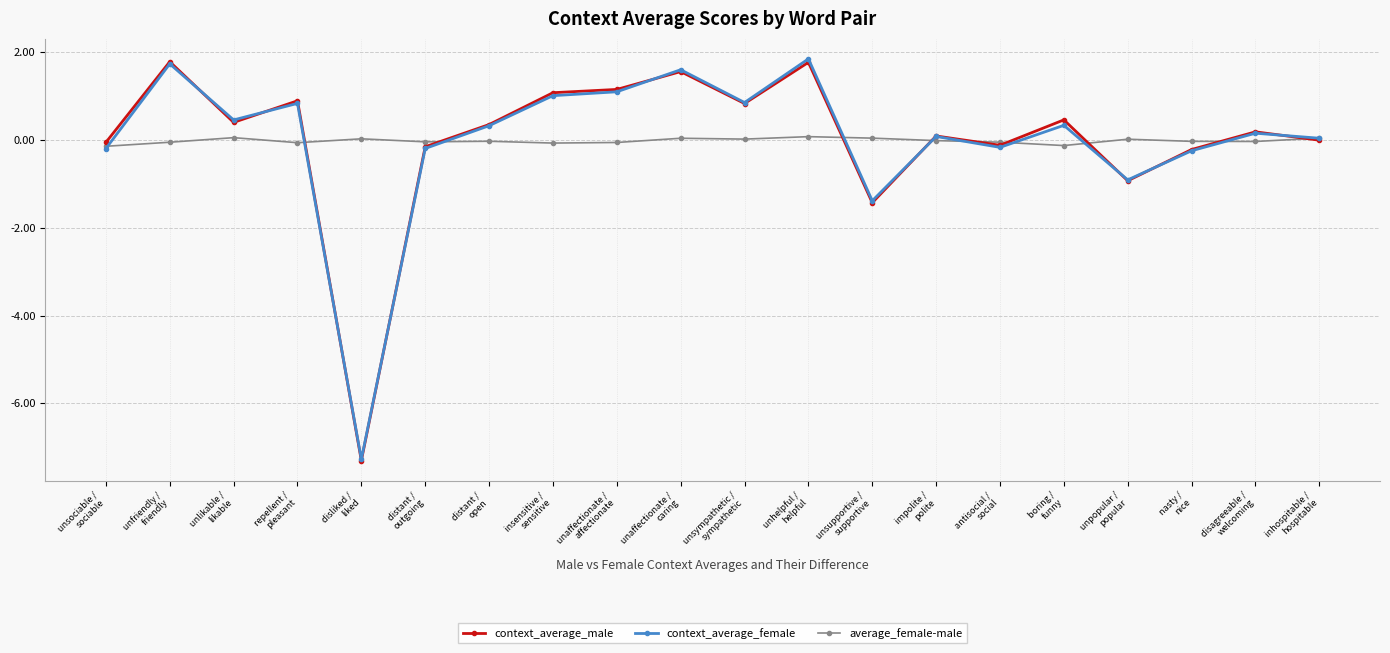

What is the difference between the maximum and minimum values in the context_average_female series?

9.1